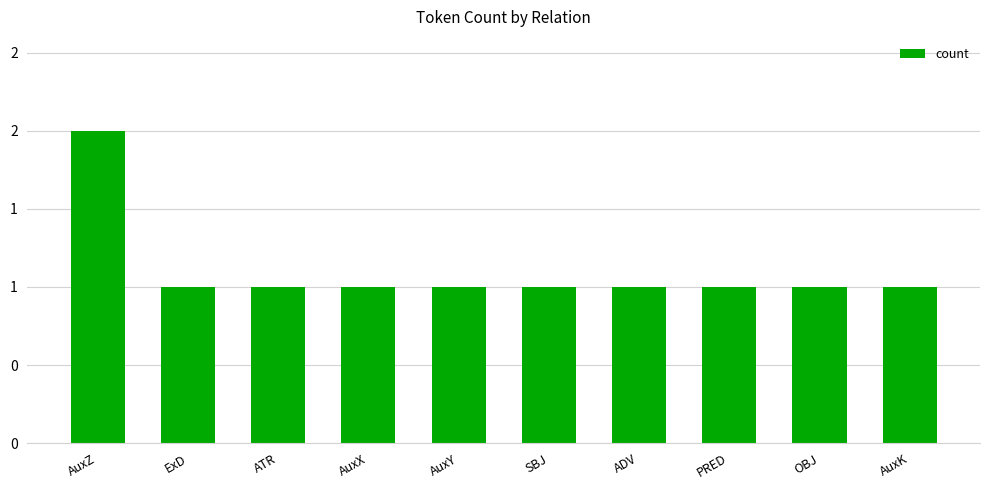

Does the chart contain any negative values?

No